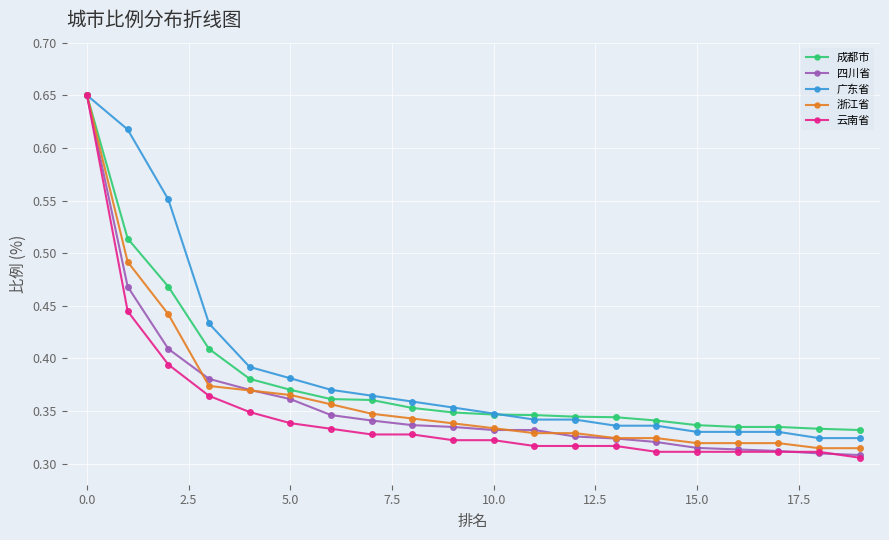

Count the 浙江省 values in the range 0 to 1.

20